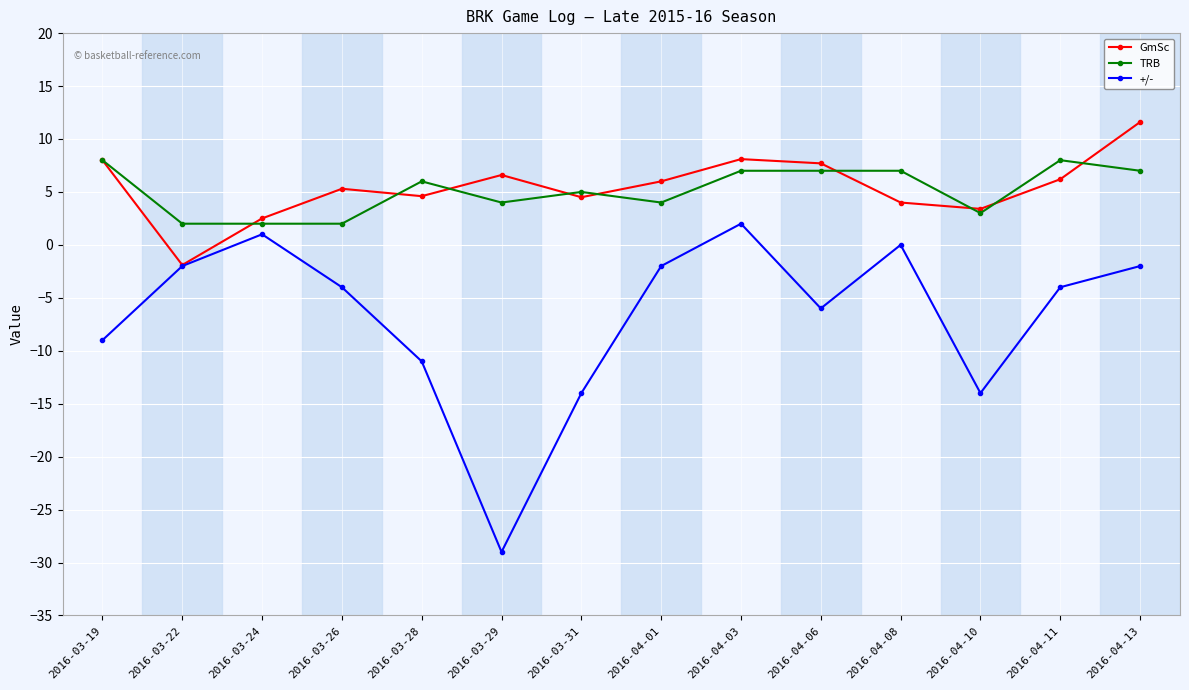

At how many categories does at least one series exceed 3?

12